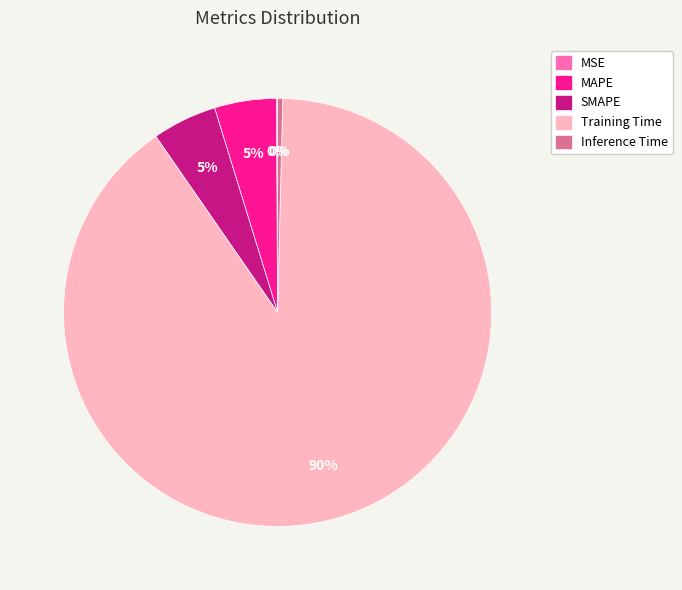

To the nearest percent, what is the combined percentage of MAPE and Inference Time?

5%